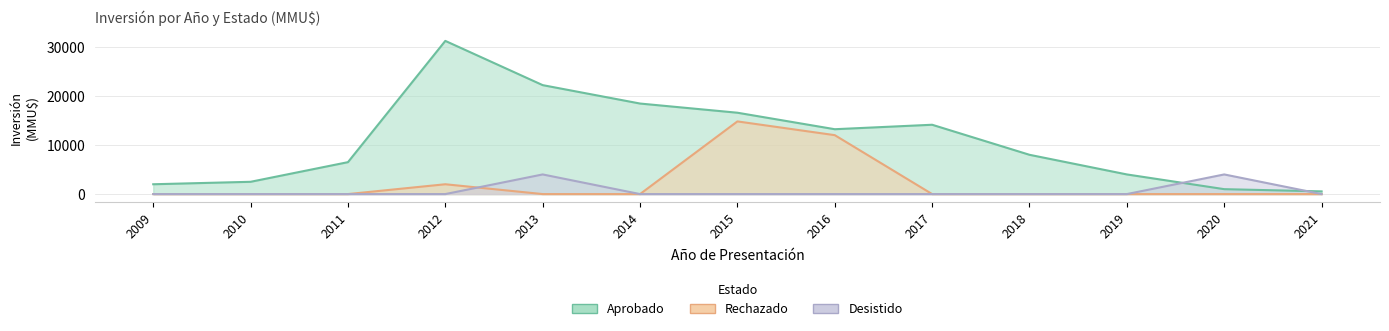

Reading left to right, extract all data points from this chart.

Aprobado: 2000	2500	6500	31200	22190	18440	16570	13210	14120	8000	4000	1000	550
Rechazado: 0	0	0	2000	0	0	14800	12000	0	0	0	0	0
Desistido: 0	0	0	0	4000	0	0	0	0	0	0	4000	0